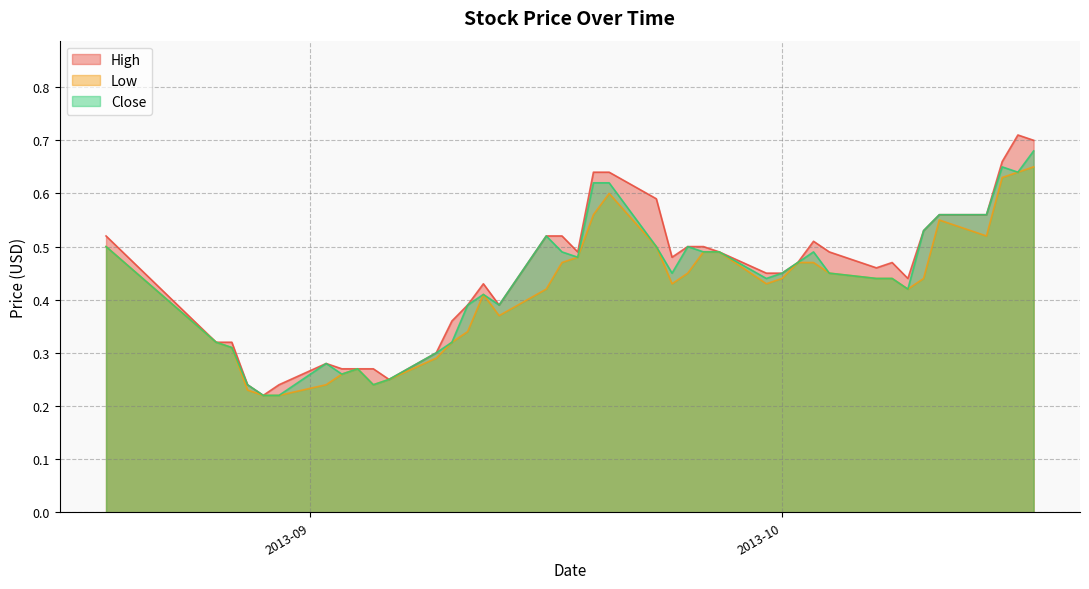

List the series in order of their overall mean, highest first.

High, Close, Low